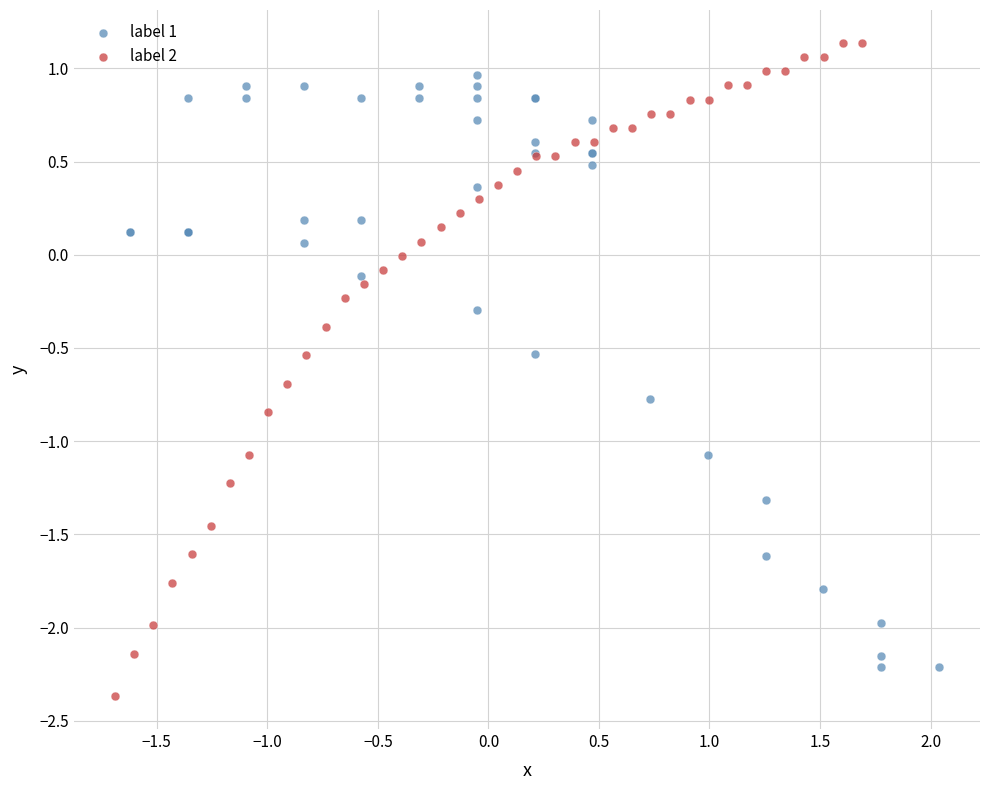

Which series has the largest Y range (max minus min)?

label 2